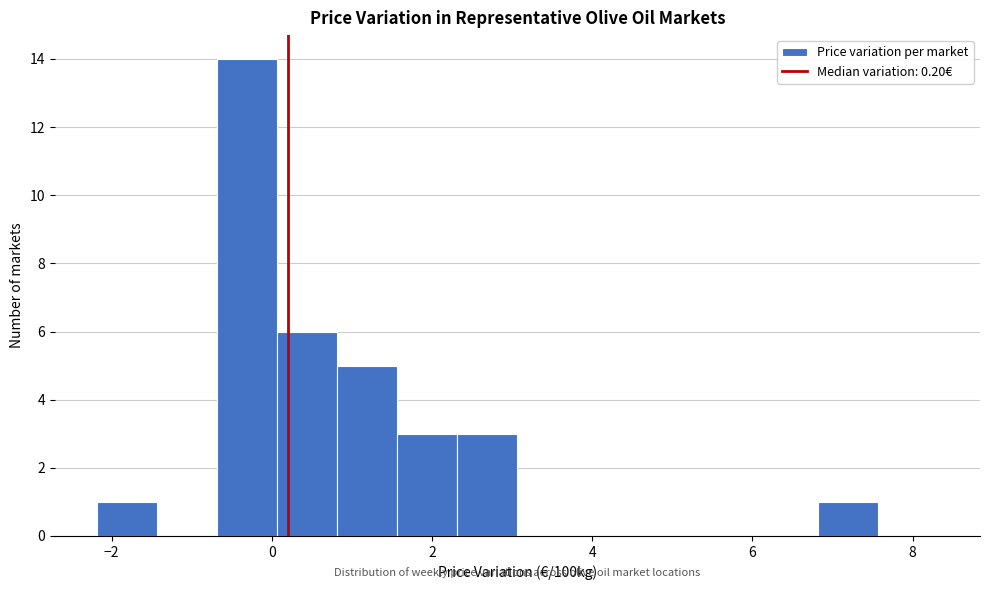

Around what value on the x-axis is the tallest bar? Give the approximate position of its centre, as read against the axis.

-0.4